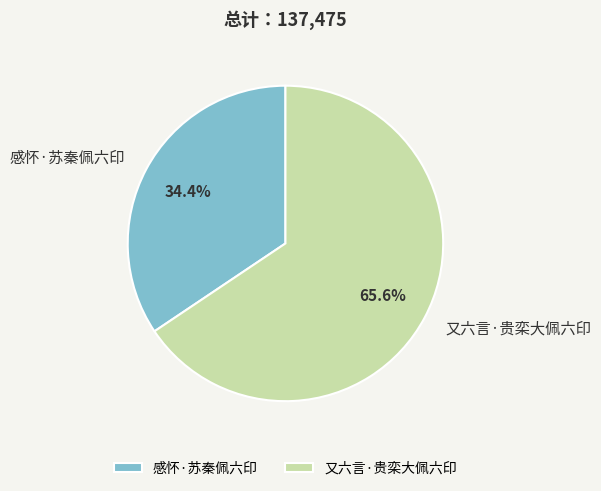

What percentage is the 又六言·贵栾大佩六印 slice, to the nearest percent?

66%